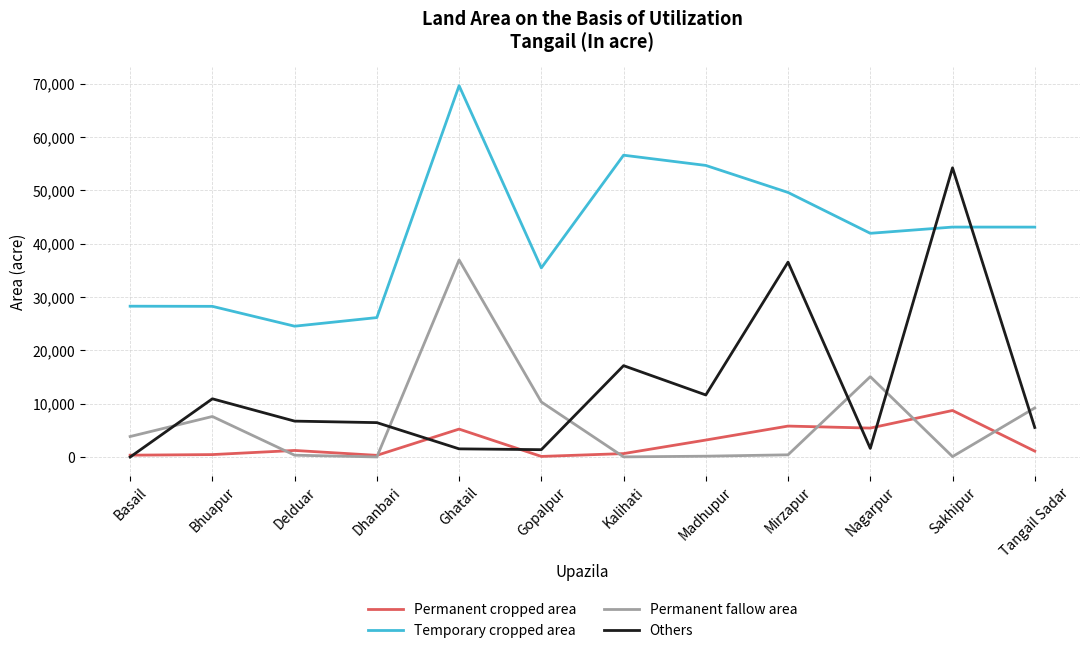

Which series changed the most between Bhuapur and Tangail Sadar?

Temporary cropped area